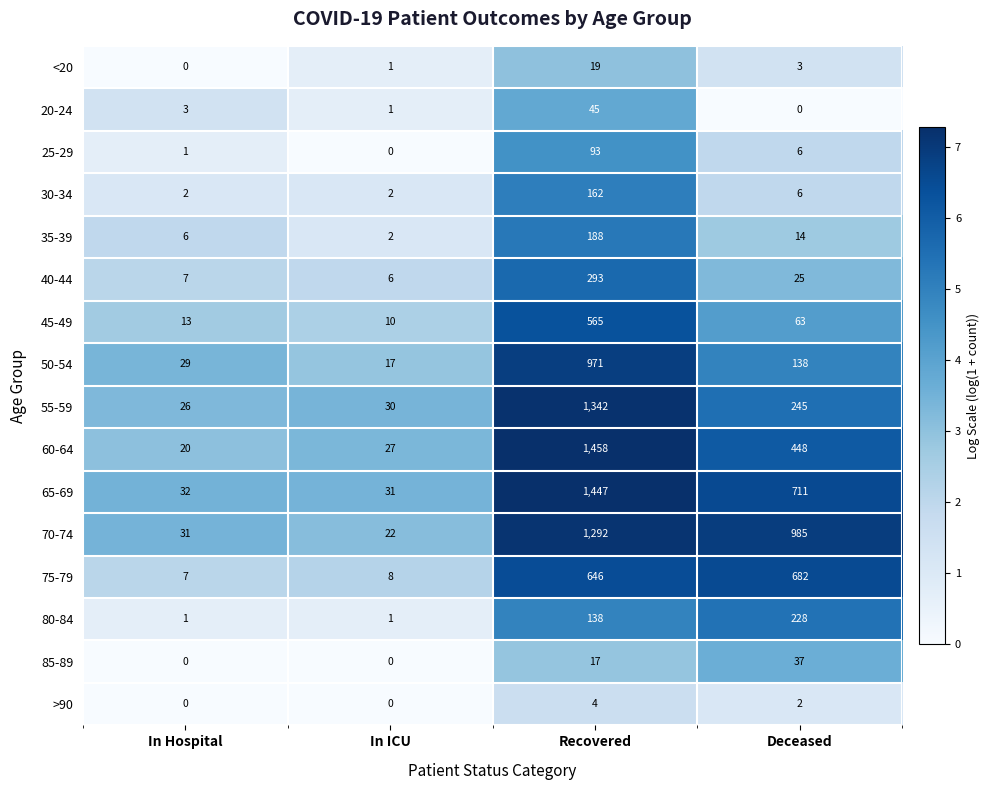

List the labels in order of 65-69 value, largest first.

Recovered, Deceased, In Hospital, In ICU